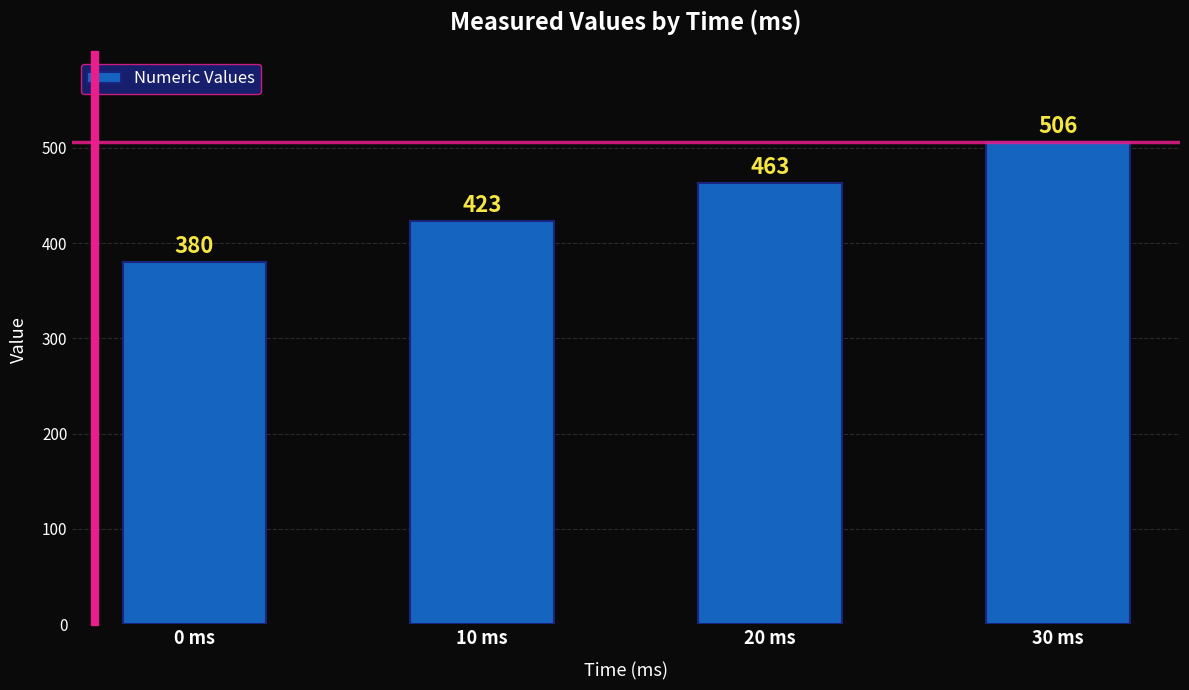

True or false: the data shows 124 at 0 ms.

False